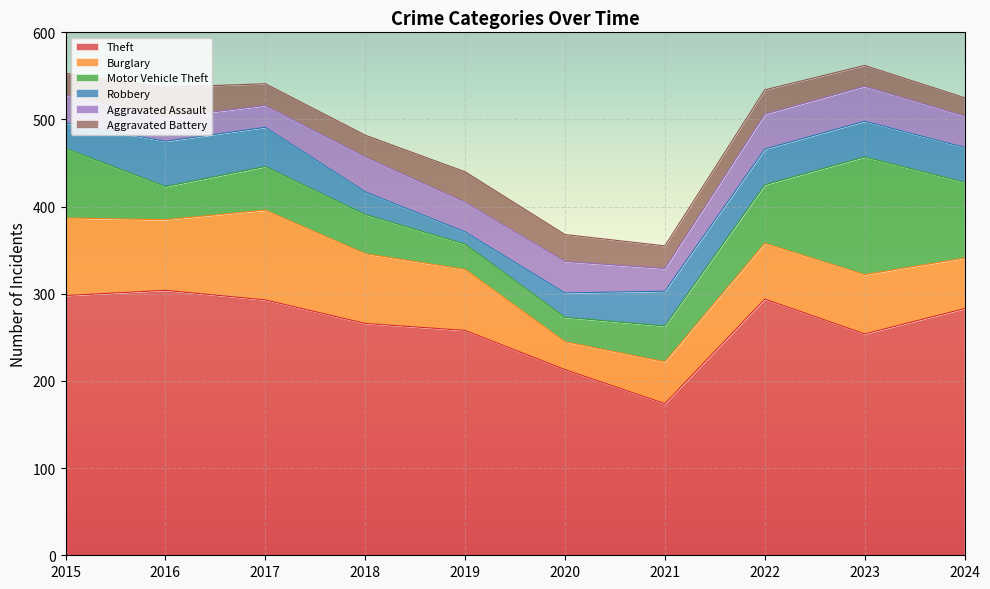

What is the value of the Theft point at the 1st from the left?

298